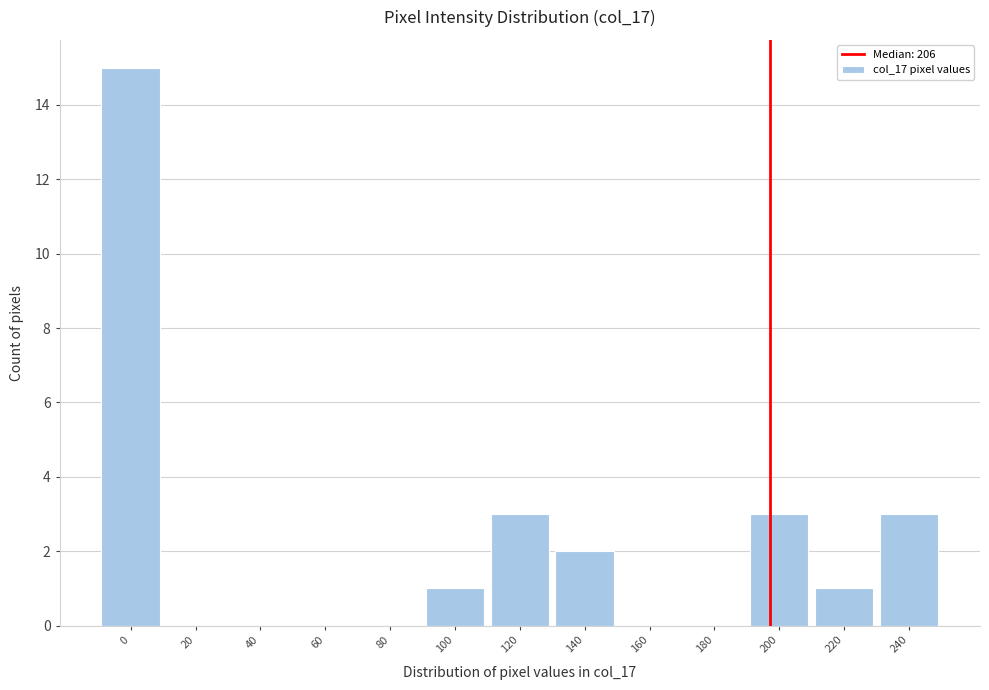

Reading left to right, extract all data points from this chart.

0=15	20=0	40=0	60=0	80=0	100=1	120=3	140=2	160=0	180=0	200=3	220=1	240=3